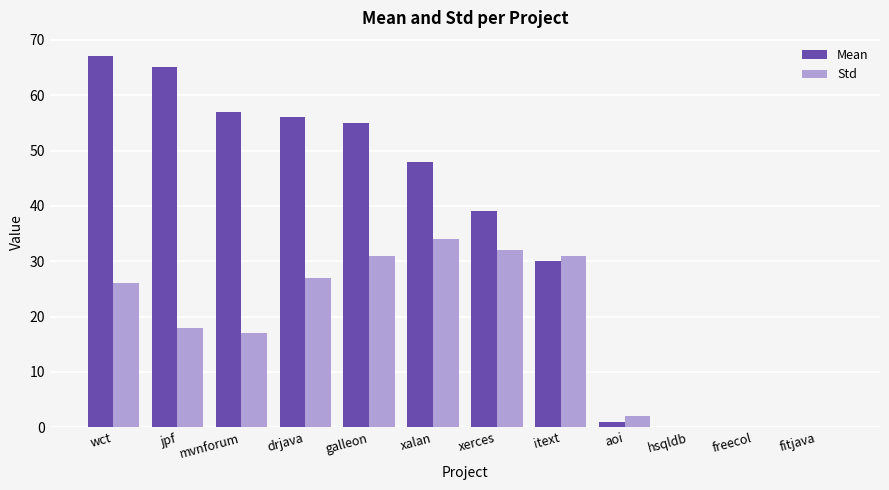

At which label does Mean reach its peak?

wct